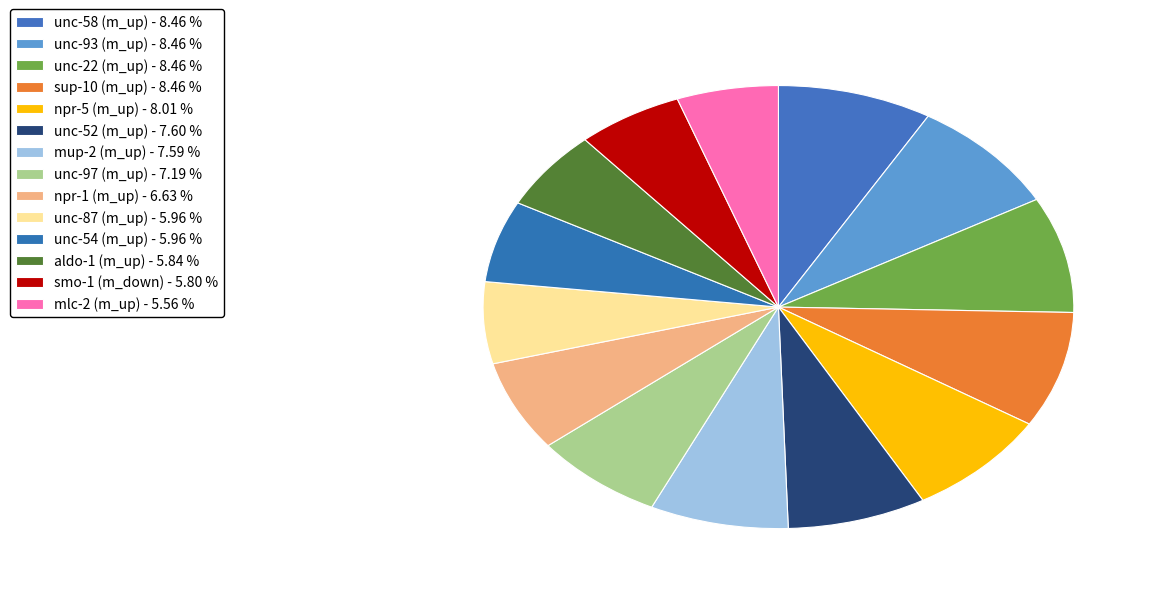

Is there a majority slice in this chart?

No